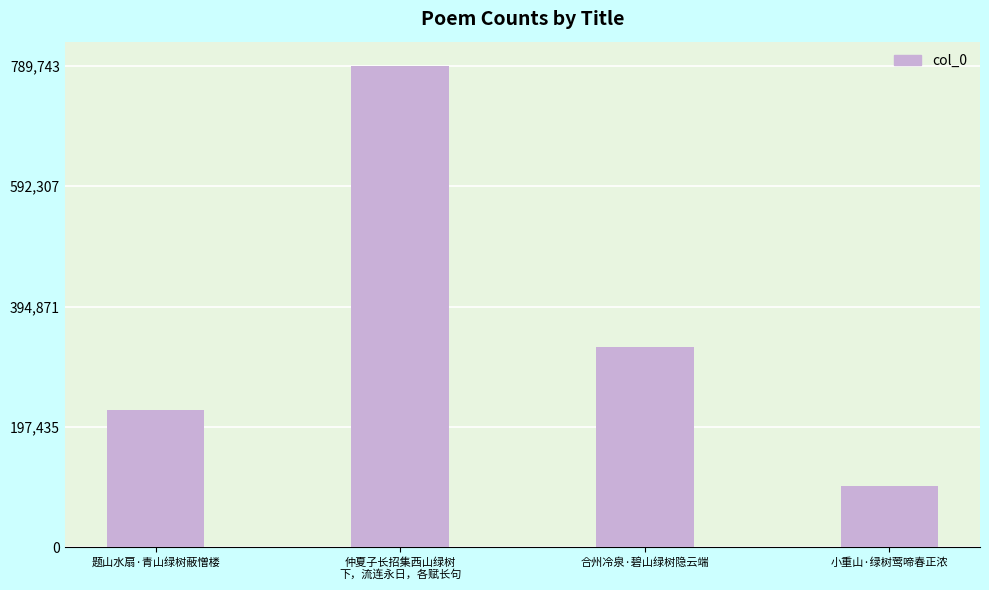

Is it true that the value at 题山水扇·青山绿树蔽憎楼 is 224426?

True